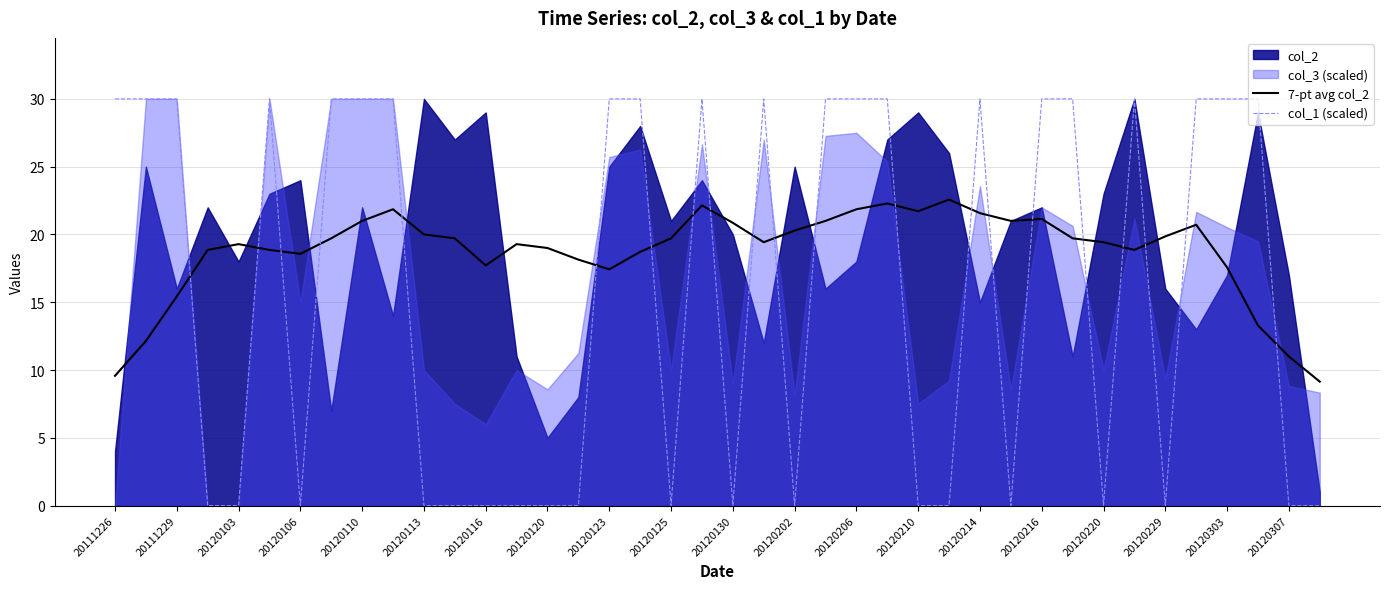

What is the total value across all series at 23?

51.0